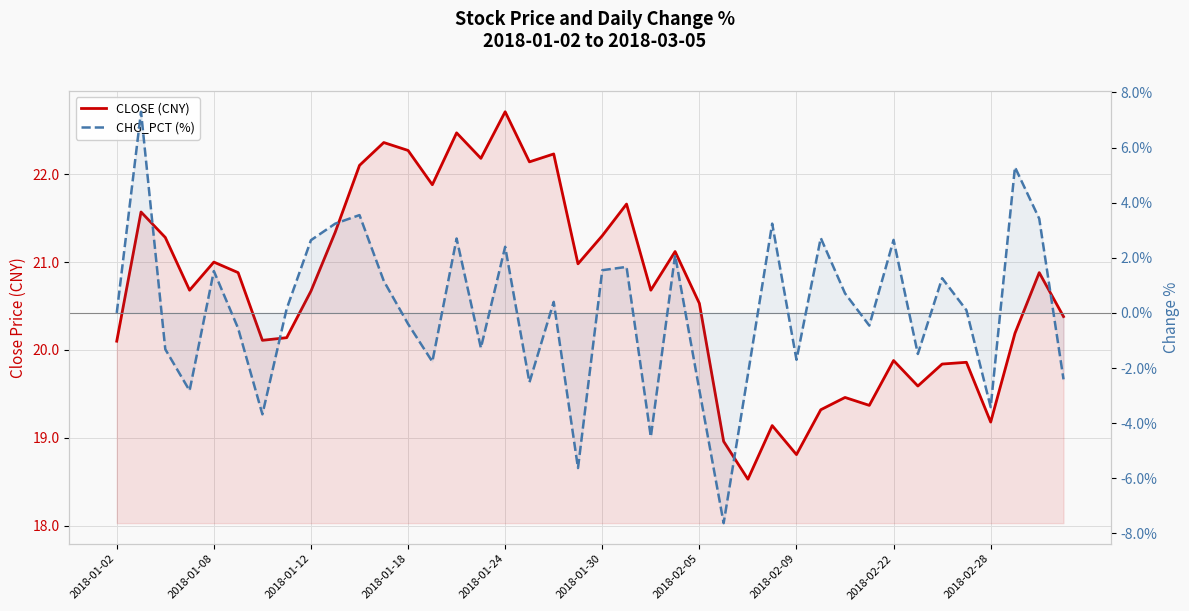

Reading right to left, list all the values displayed in this chart.

CLOSE (CNY): 20.4	20.9	20.2	19.2	19.9	19.8	19.6	19.9	19.4	19.5	19.3	18.8	19.1	18.5	19.0	20.5	21.1	20.7	21.7	21.3	21.0	22.2	22.1	22.7	22.2	22.5	21.9	22.3	22.4	22.1	21.3	20.7	20.1	20.1	20.9	21.0	20.7	21.3	21.6	20.1
CHG_PCT (%): -2.4	3.4	5.3	-3.4	0.1	1.3	-1.5	2.6	-0.5	0.7	2.7	-1.7	3.2	-2.2	-7.6	-2.8	2.1	-4.5	1.7	1.6	-5.6	0.4	-2.5	2.4	-1.3	2.7	-1.8	-0.4	1.2	3.5	3.2	2.6	0.1	-3.7	-0.6	1.5	-2.8	-1.3	7.3	0.0